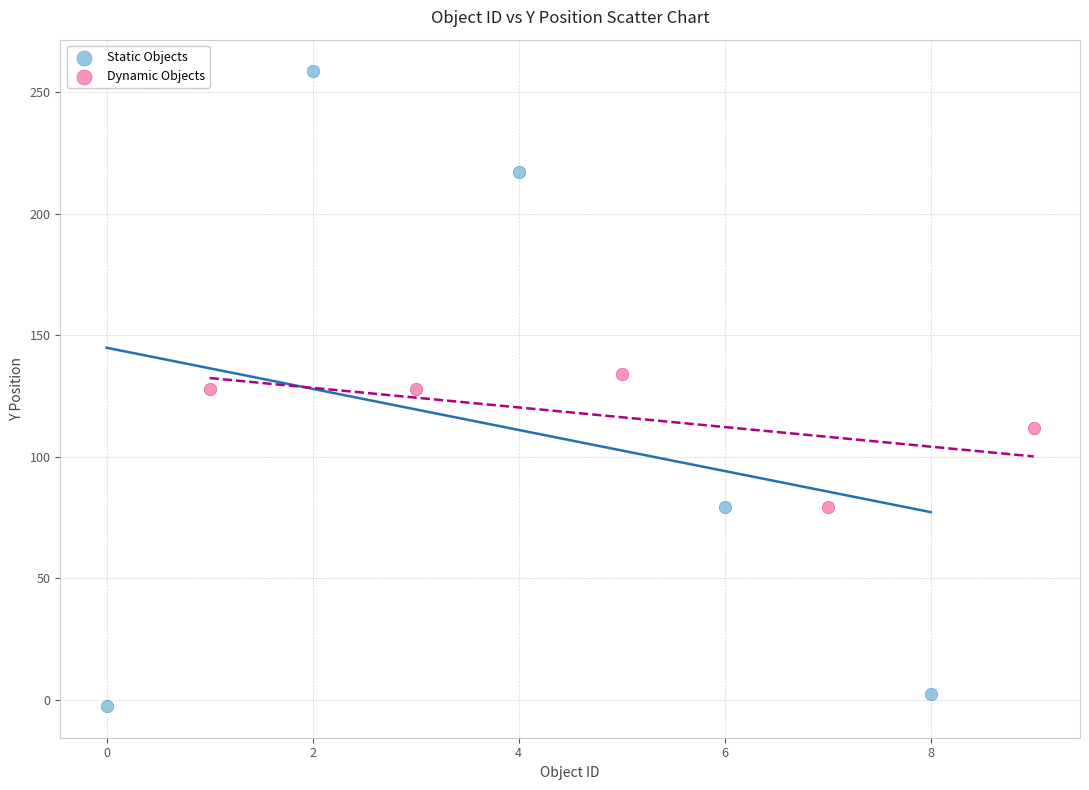

Which series reaches the minimum Y coordinate?

Static Objects